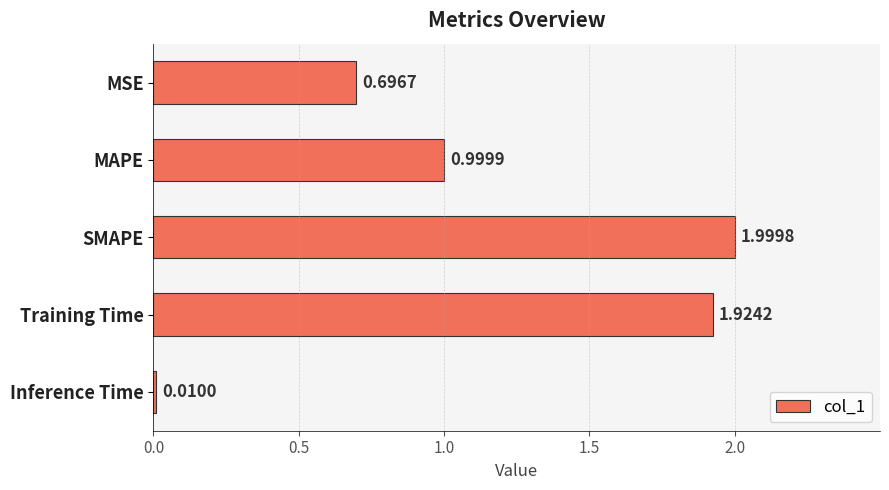

What is the change in value from MSE to Inference Time?

-0.7